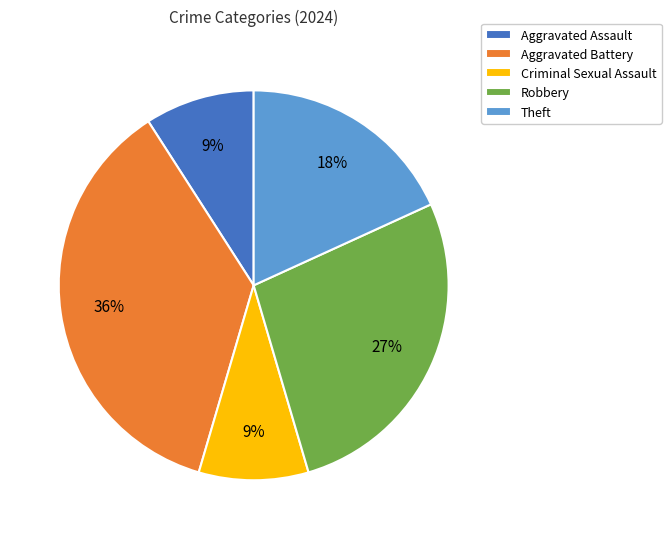

Is the sum of Robbery and Aggravated Battery greater than half?

Yes